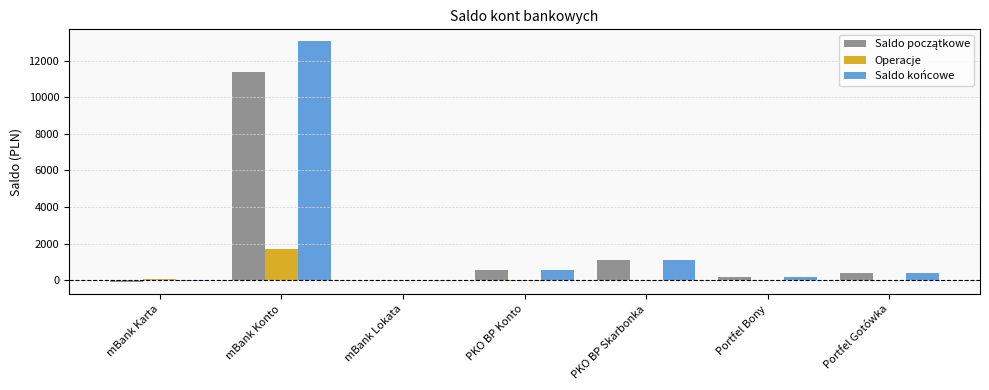

The value of Saldo końcowe at mBank Lokata is 0.0. True or false?

True